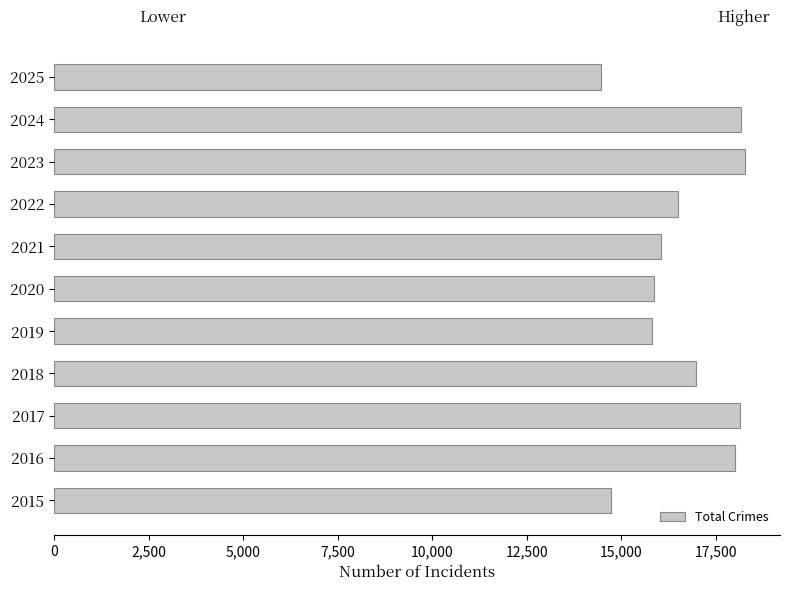

The value at 2023 is 31105. True or false?

False